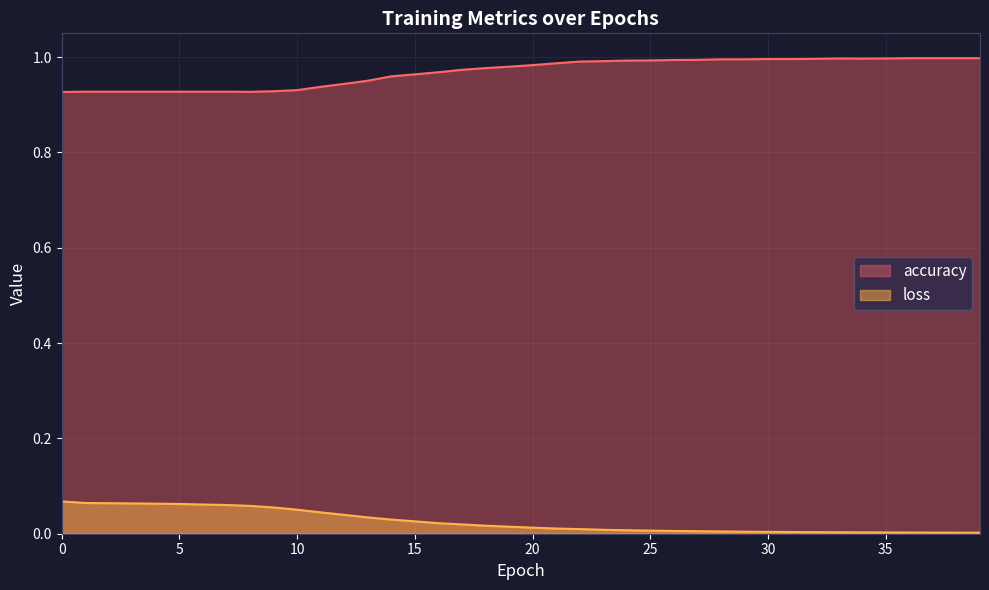

Reading left to right, list all the values displayed in this chart.

accuracy: 0=0.9	1=0.9	2=0.9	3=0.9	4=0.9	5=0.9	6=0.9	7=0.9	8=0.9	9=0.9	10=0.9	11=0.9	12=0.9	13=1.0	14=1.0	15=1.0	16=1.0	17=1.0	18=1.0	19=1.0	20=1.0	21=1.0	22=1.0	23=1.0	24=1.0	25=1.0	26=1.0	27=1.0	28=1.0	29=1.0	30=1.0	31=1.0	32=1.0	33=1.0	34=1.0	35=1.0	36=1.0	37=1.0	38=1.0	39=1.0
loss: 0=0.1	1=0.1	2=0.1	3=0.1	4=0.1	5=0.1	6=0.1	7=0.1	8=0.1	9=0.1	10=0.1	11=0.0	12=0.0	13=0.0	14=0.0	15=0.0	16=0.0	17=0.0	18=0.0	19=0.0	20=0.0	21=0.0	22=0.0	23=0.0	24=0.0	25=0.0	26=0.0	27=0.0	28=0.0	29=0.0	30=0.0	31=0.0	32=0.0	33=0.0	34=0.0	35=0.0	36=0.0	37=0.0	38=0.0	39=0.0